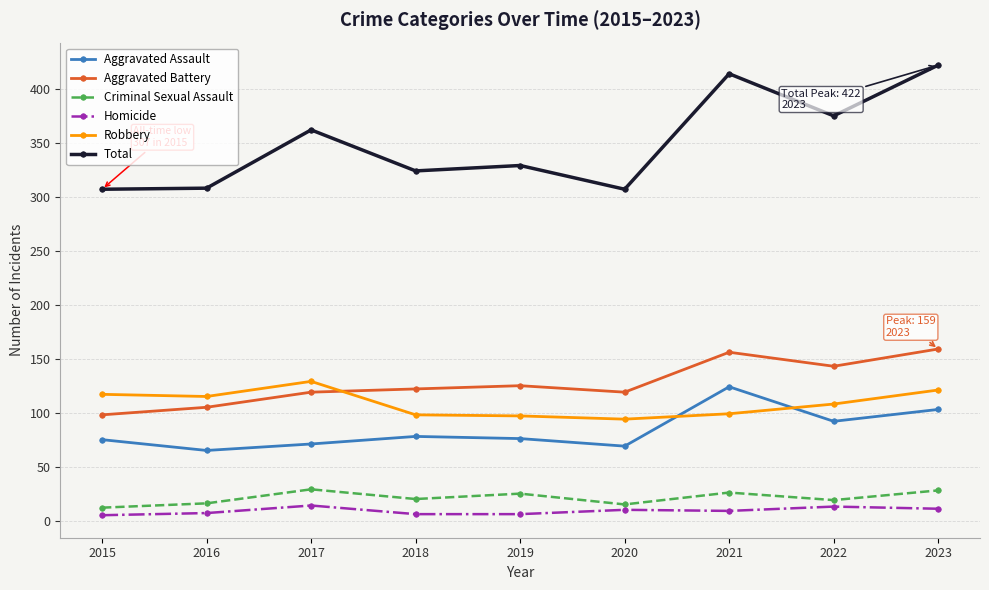

How many lines are shown in the chart?

6